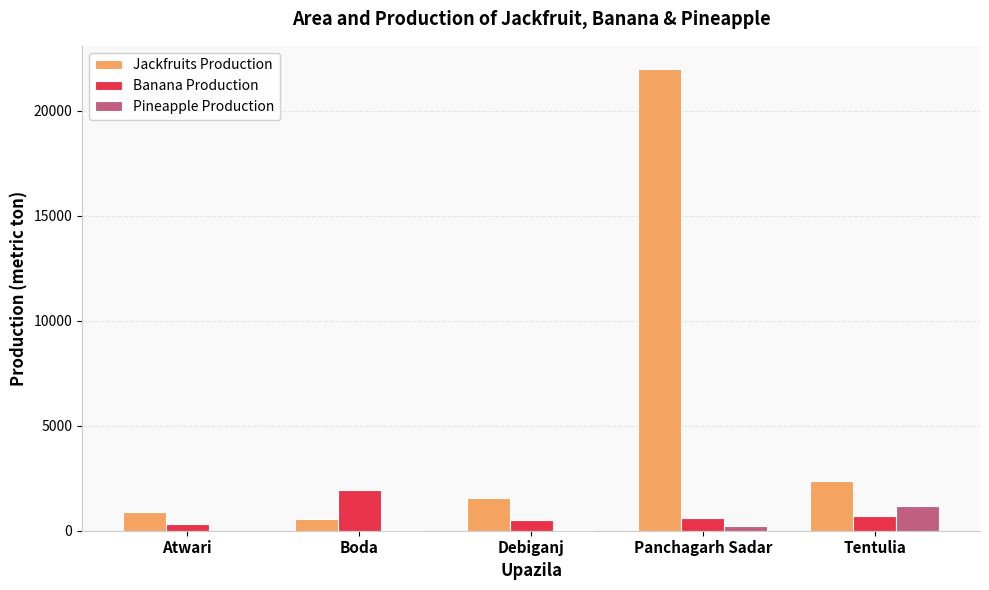

Which series has the largest total across all categories?

Jackfruits Production